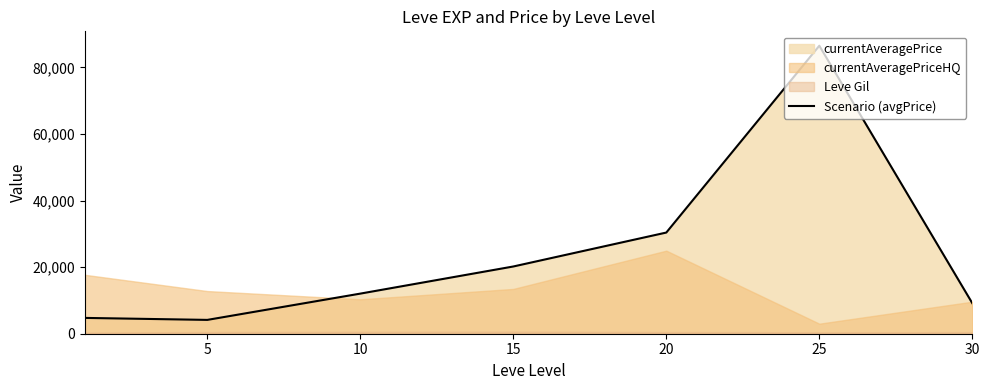

What is the minimum value shown in the chart?

4153.8